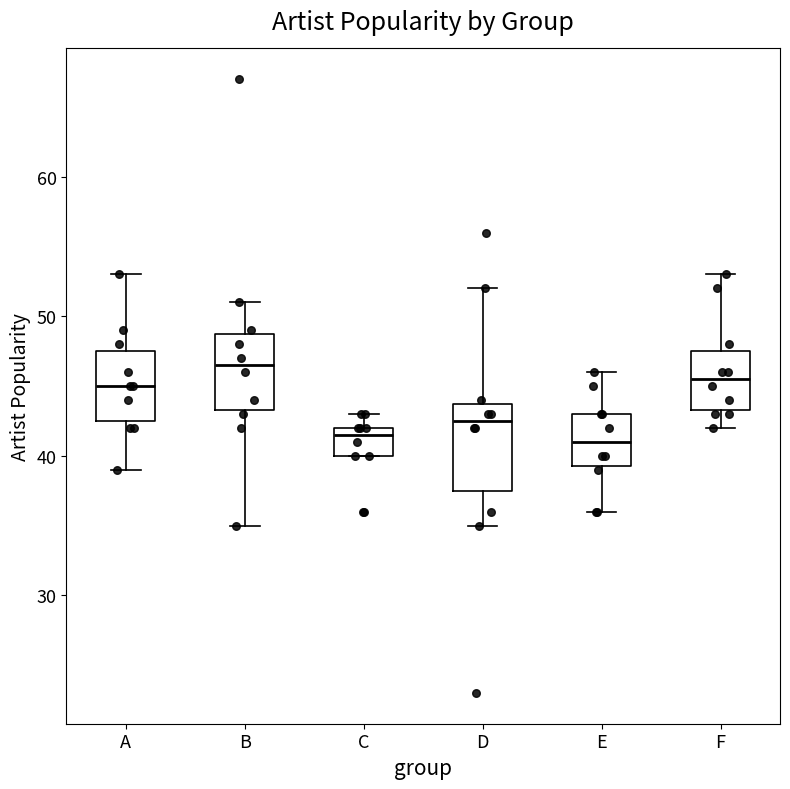

Where does the lower whisker of the box for D end on the y-axis? The values are not printed on the chart, so give them approximately, as read against the axis.

35